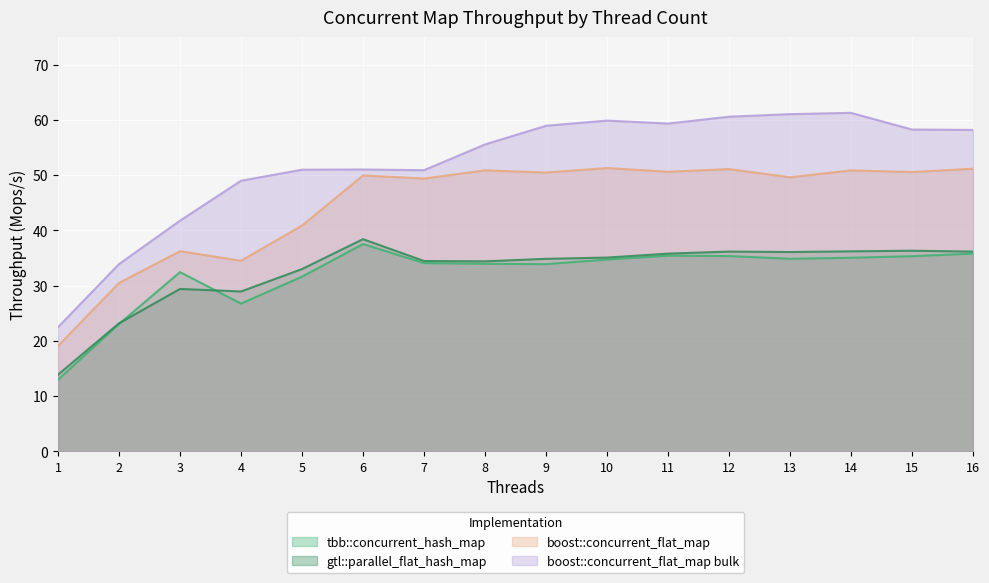

Between 14 and 6, which is larger?

6